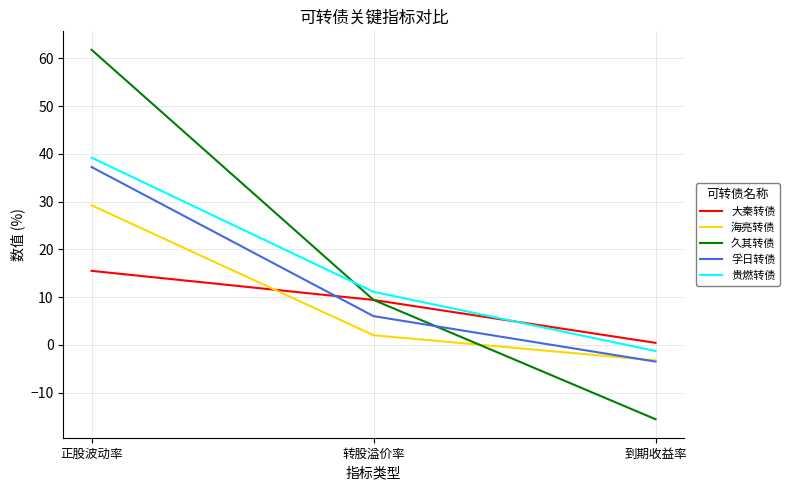

Rank the categories by 久其转债 value from lowest to highest.

到期收益率, 转股溢价率, 正股波动率